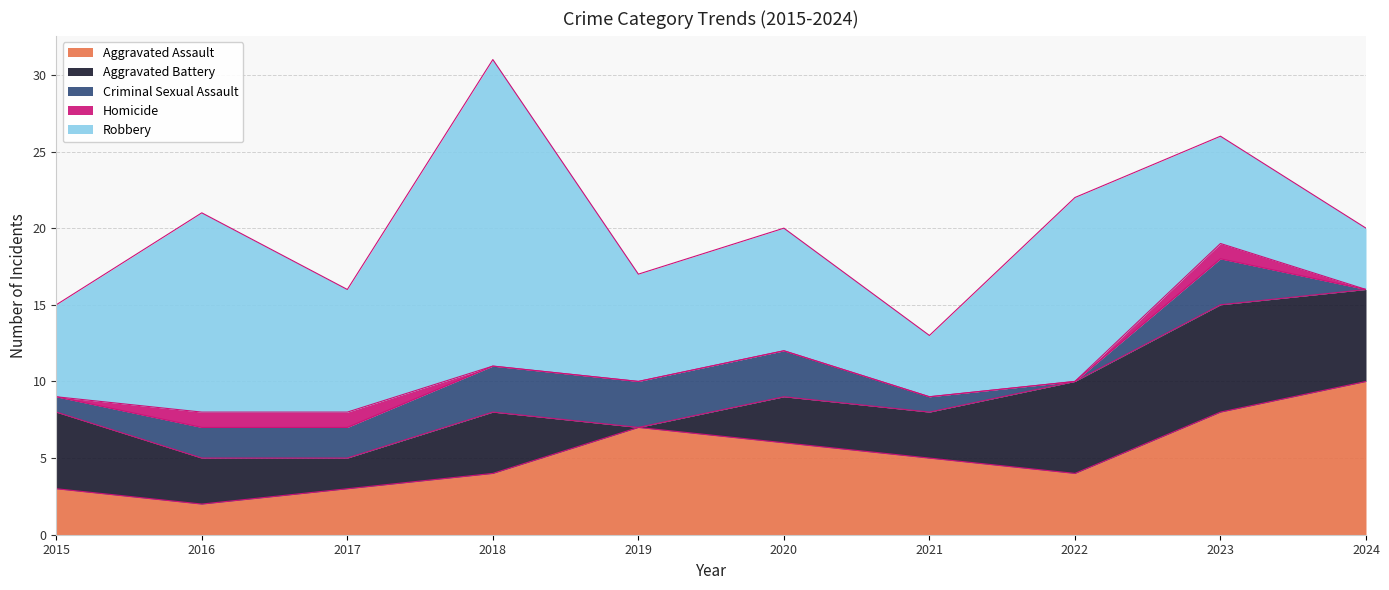

Reading right to left, list all the values displayed in this chart.

Aggravated Assault: 10	8	4	5	6	7	4	3	2	3
Aggravated Battery: 6	7	6	3	3	0	4	2	3	5
Criminal Sexual Assault: 0	3	0	1	3	3	3	2	2	1
Homicide: 0	1	0	0	0	0	0	1	1	0
Robbery: 4	7	12	4	8	7	20	8	13	6